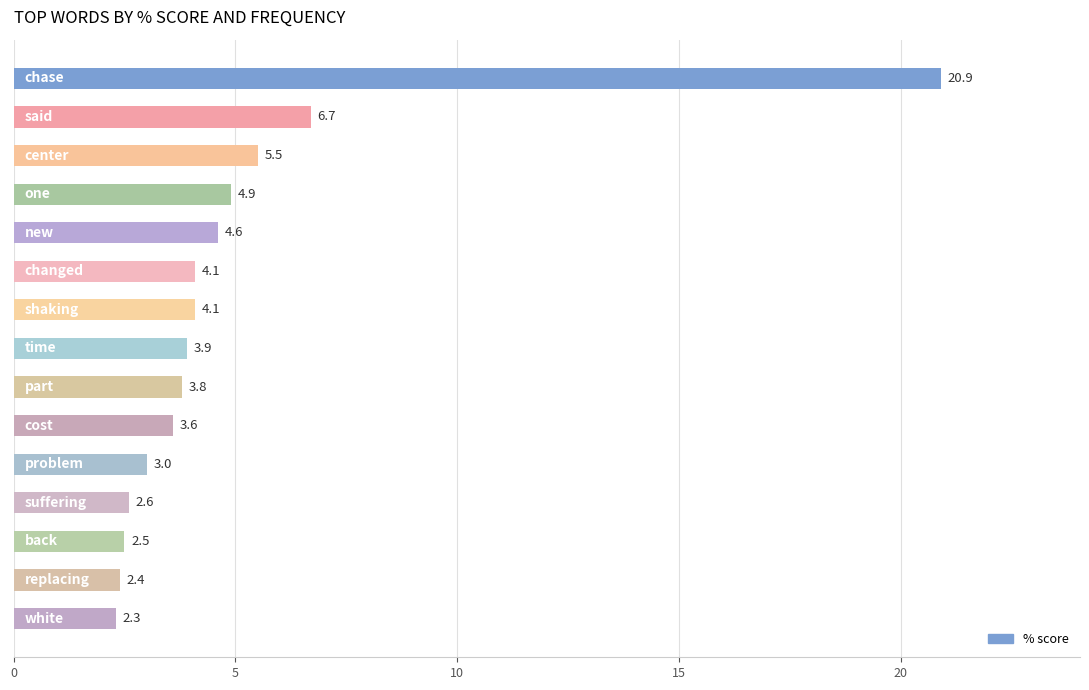

Reading bottom to top, transcribe all the data shown in this chart.

2.3	2.4	2.5	2.6	3.0	3.6	3.8	3.9	4.1	4.1	4.6	4.9	5.5	6.7	20.9